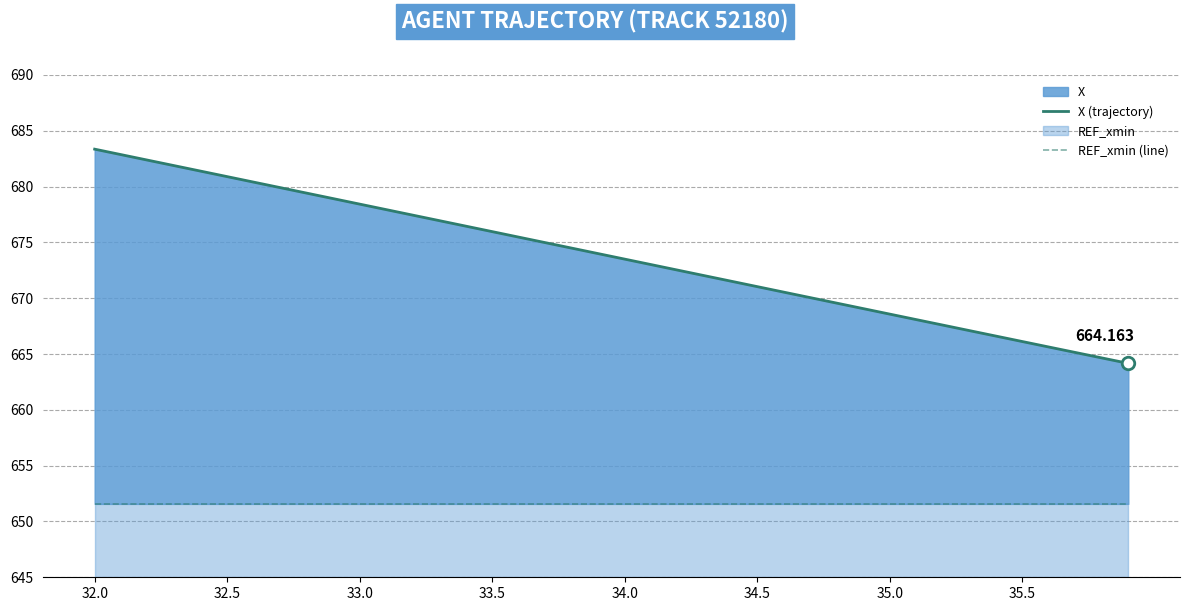

How many values in the X (trajectory) series exceed 673?

22